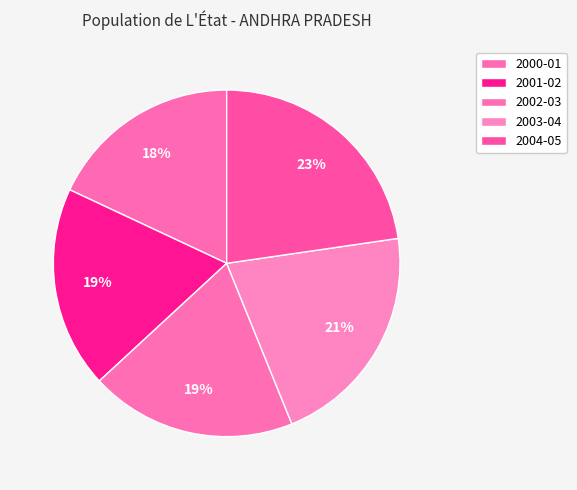

Which has a higher value, 2003-04 or 2001-02?

2003-04